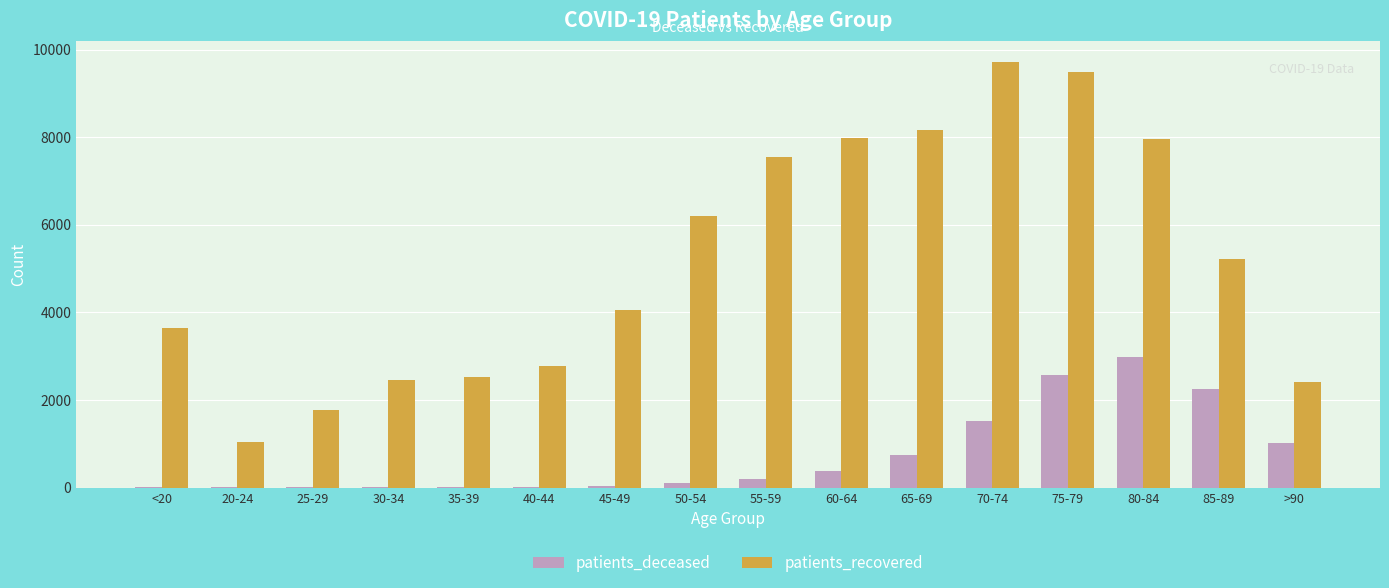

How many groups of bars are there?

16